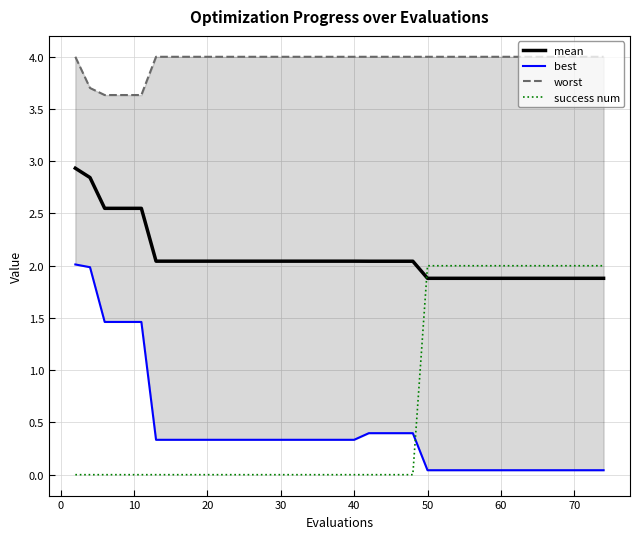

The success num series shows 0.9 at 60. True or false?

False